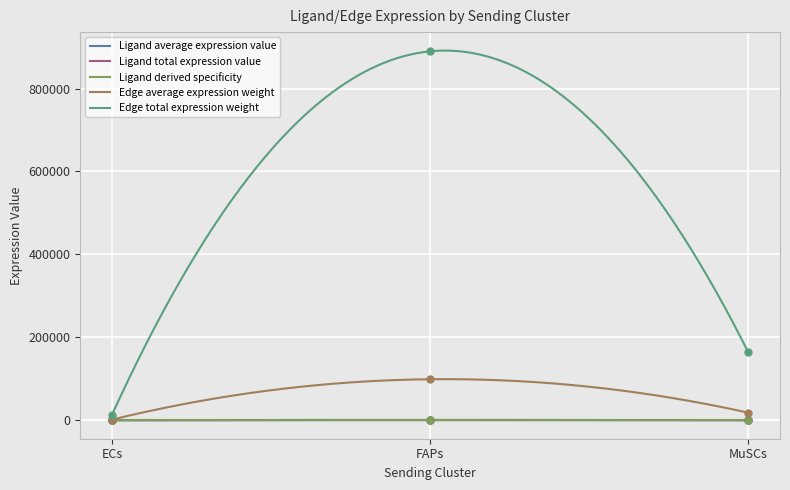

At how many categories does at least one series exceed 355514?

1